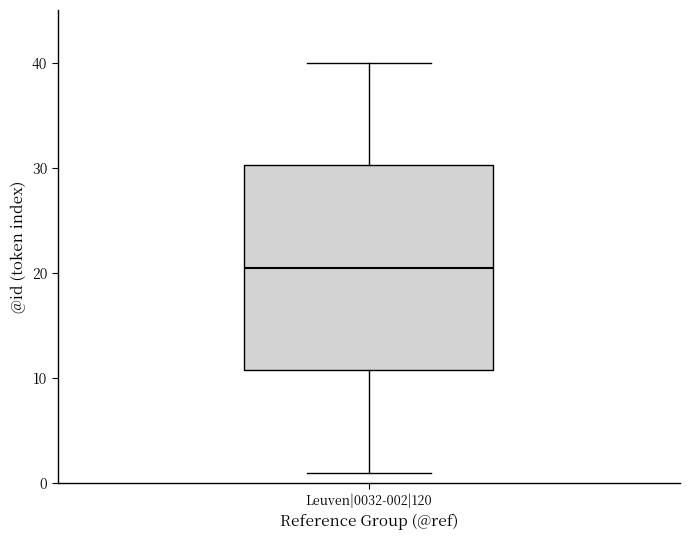

Transcribe this box plot: give where the median line is, the range the box spans, and where the two whiskers end, as read against the y-axis. The values are not printed on the chart, so give them approximately, as read against the axis.

median 21, box 11 to 30, whiskers 1 to 40